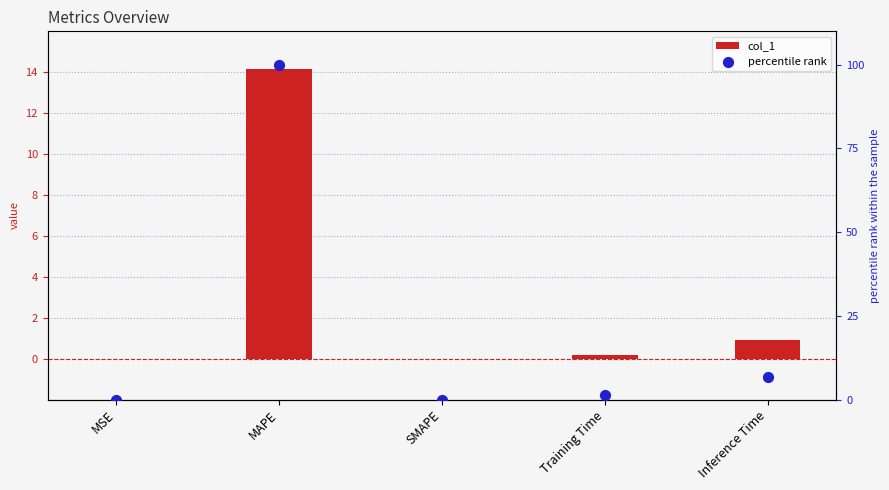

What are all the series names shown in the legend?

col_1, percentile rank